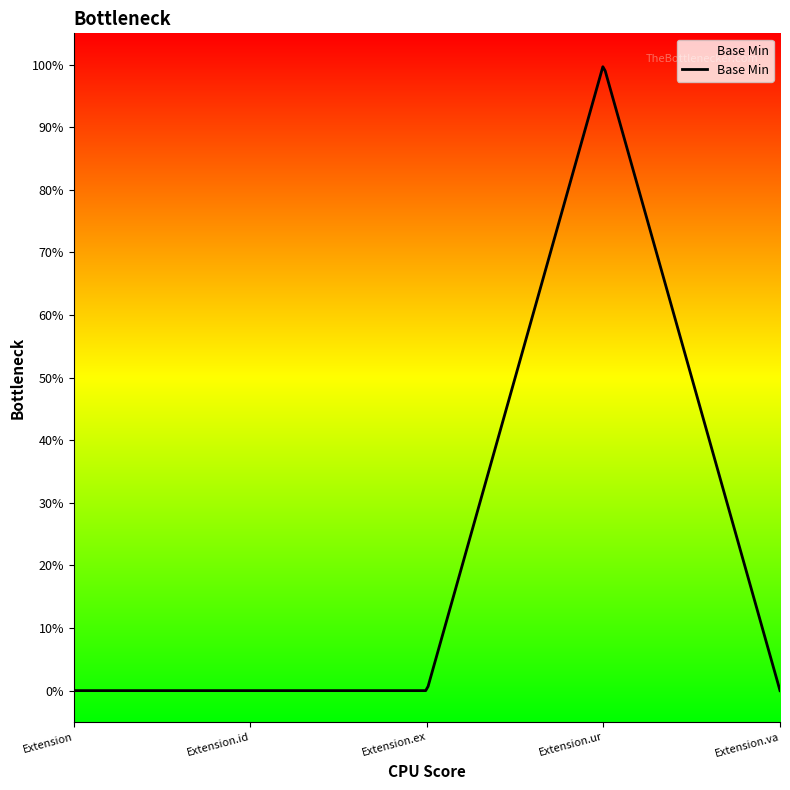

Is this an area chart (filled region under the line)?

Yes